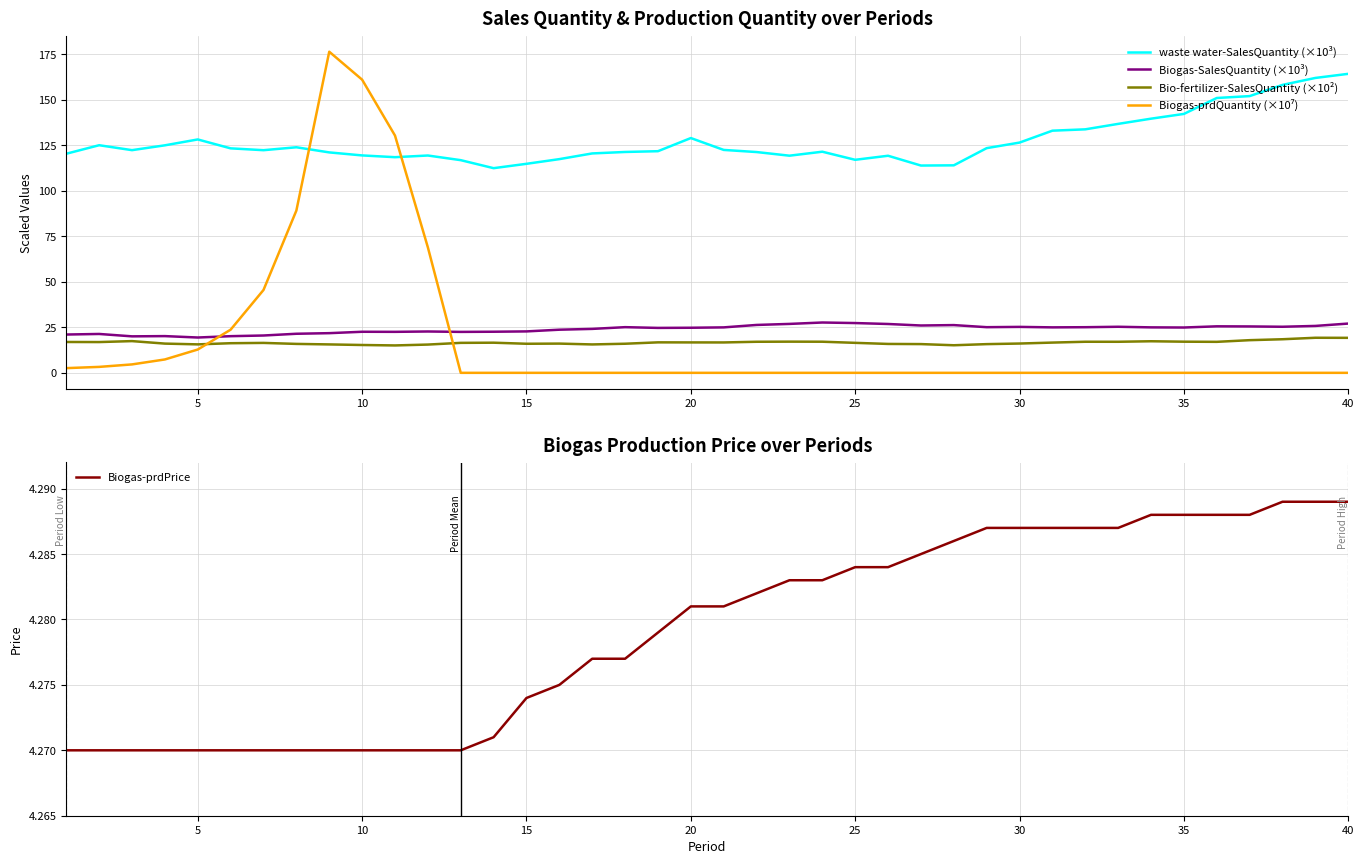

What is the value of the Biogas-prdPrice point at the 28th from the left?

4.3